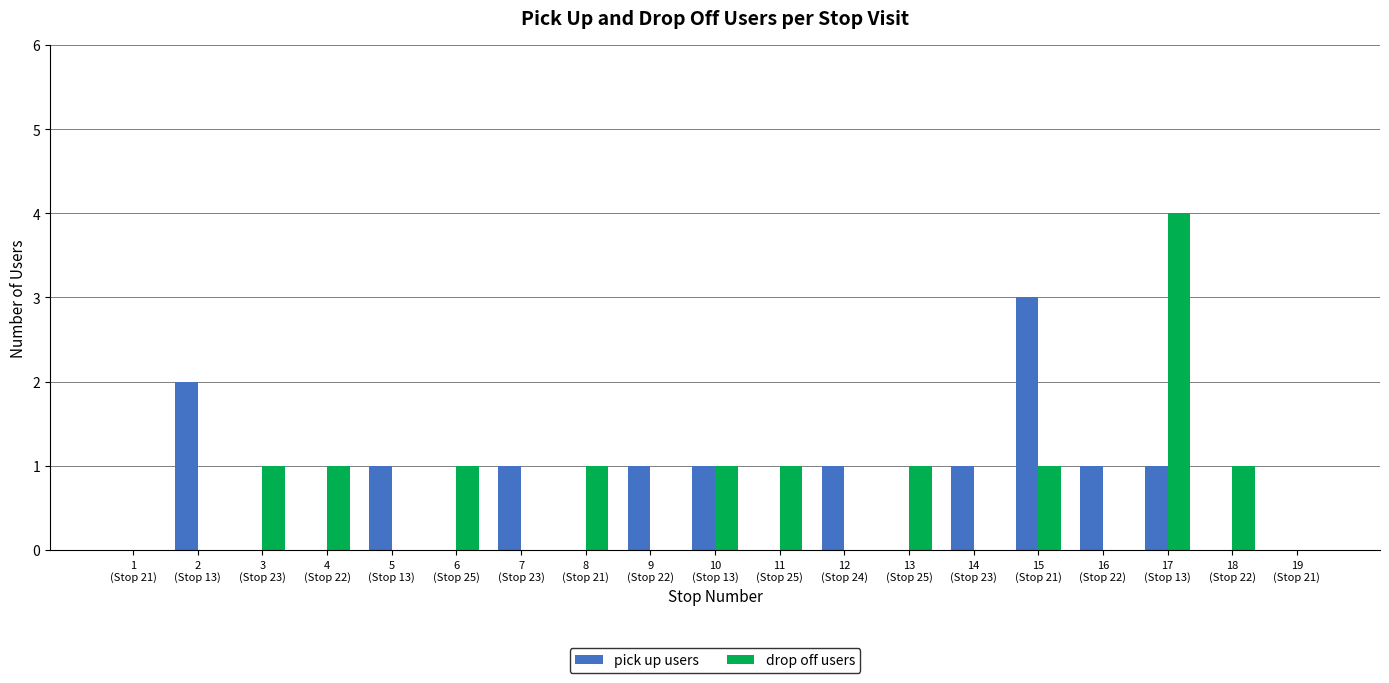

Reading right to left, list all the values displayed in this chart.

pick up users: 0	0	1	1	3	1	0	1	0	1	1	0	1	0	1	0	0	2	0
drop off users: 0	1	4	0	1	0	1	0	1	1	0	1	0	1	0	1	1	0	0